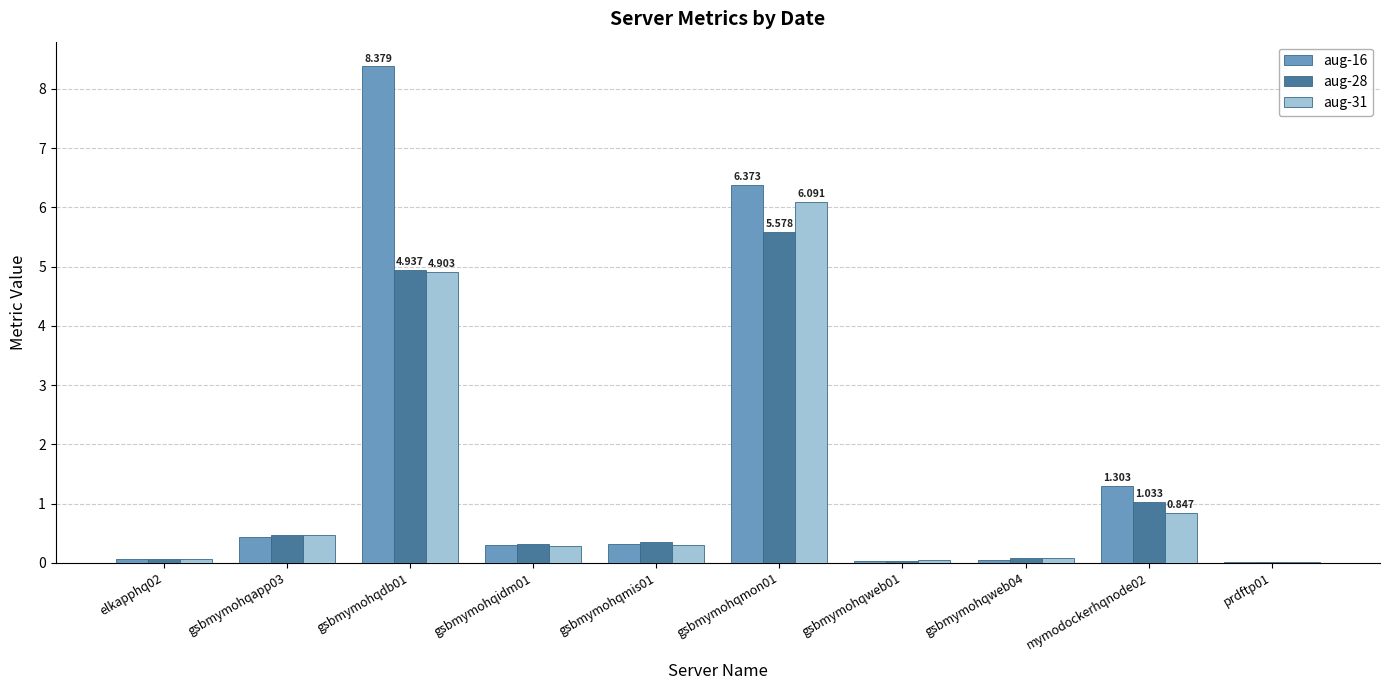

What is the spread (max minus min) of values at gsbmymohqmon01?

0.8